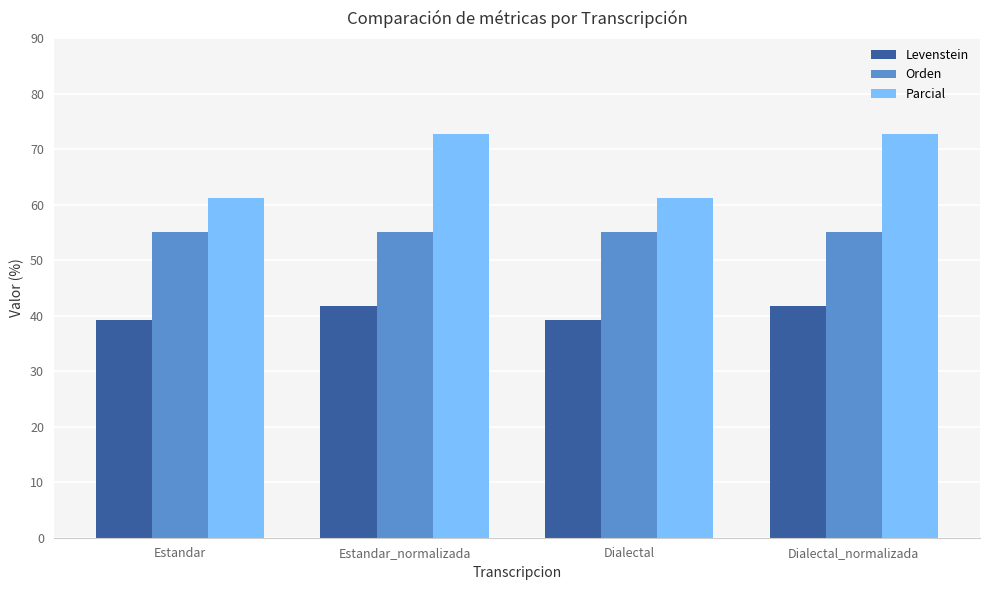

What is the total value across all series at Dialectal_normalizada?

169.4